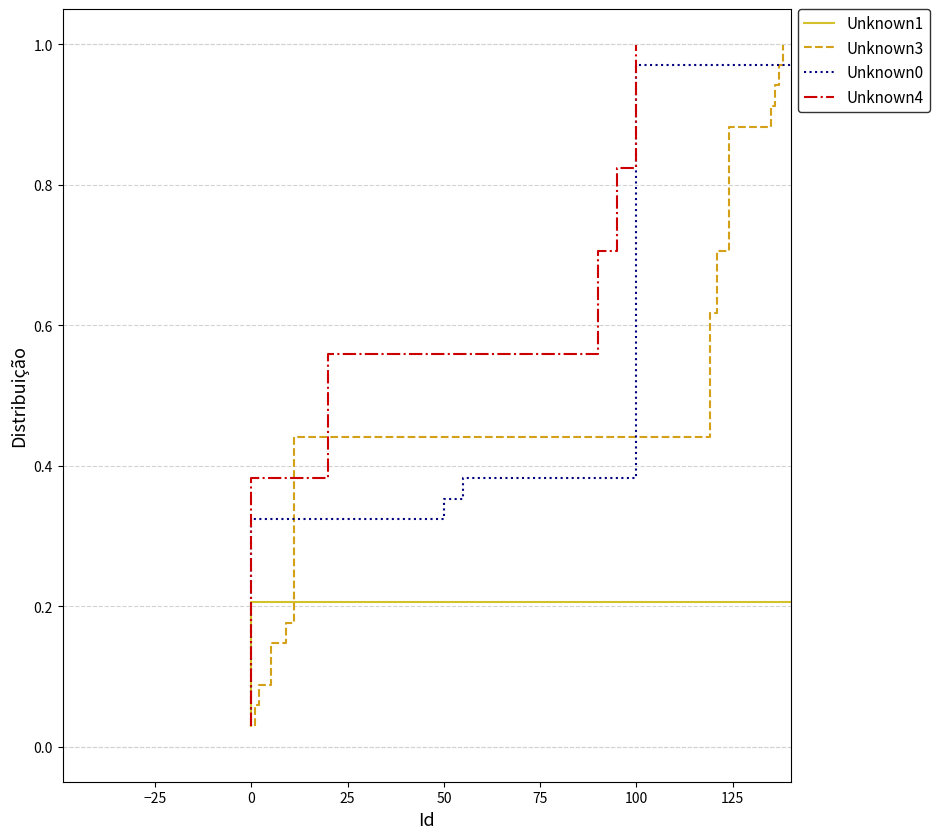

What is the difference between the maximum and minimum values in the Unknown4 series?

1.0